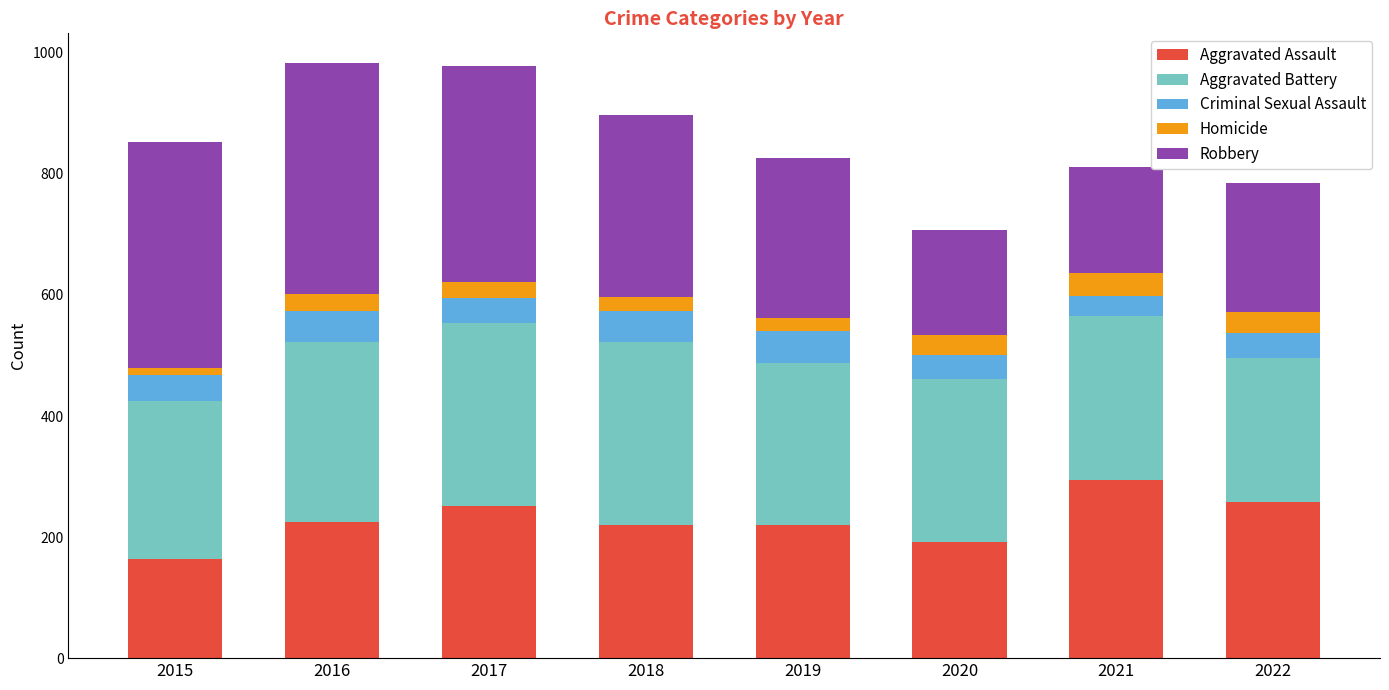

What is the average value of the Aggravated Assault series?

228